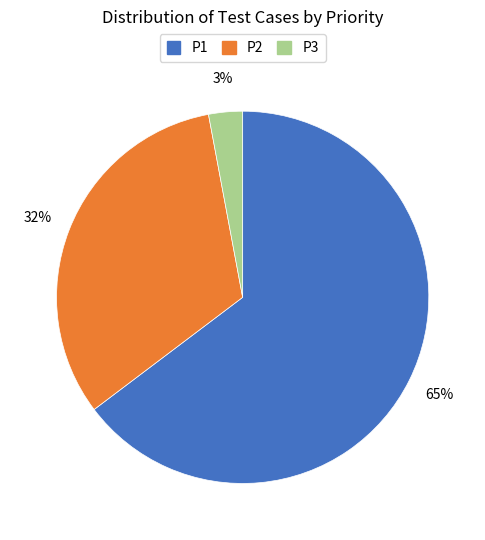

Which category has the smallest portion of the pie?

P3